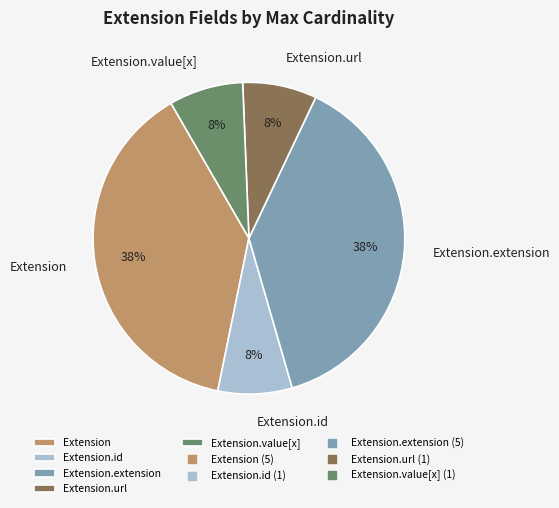

To the nearest percent, what is the average slice percentage?

20%